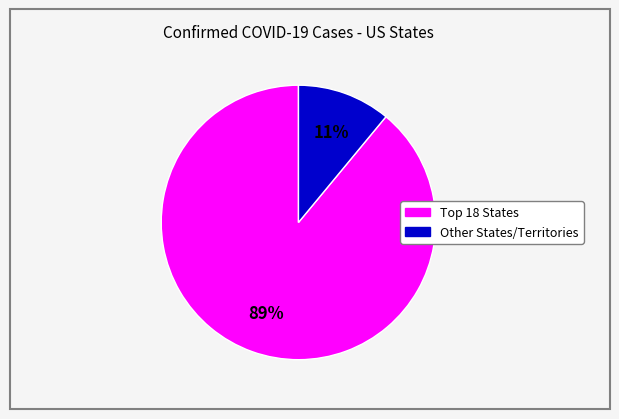

Does any single category account for the majority?

Yes